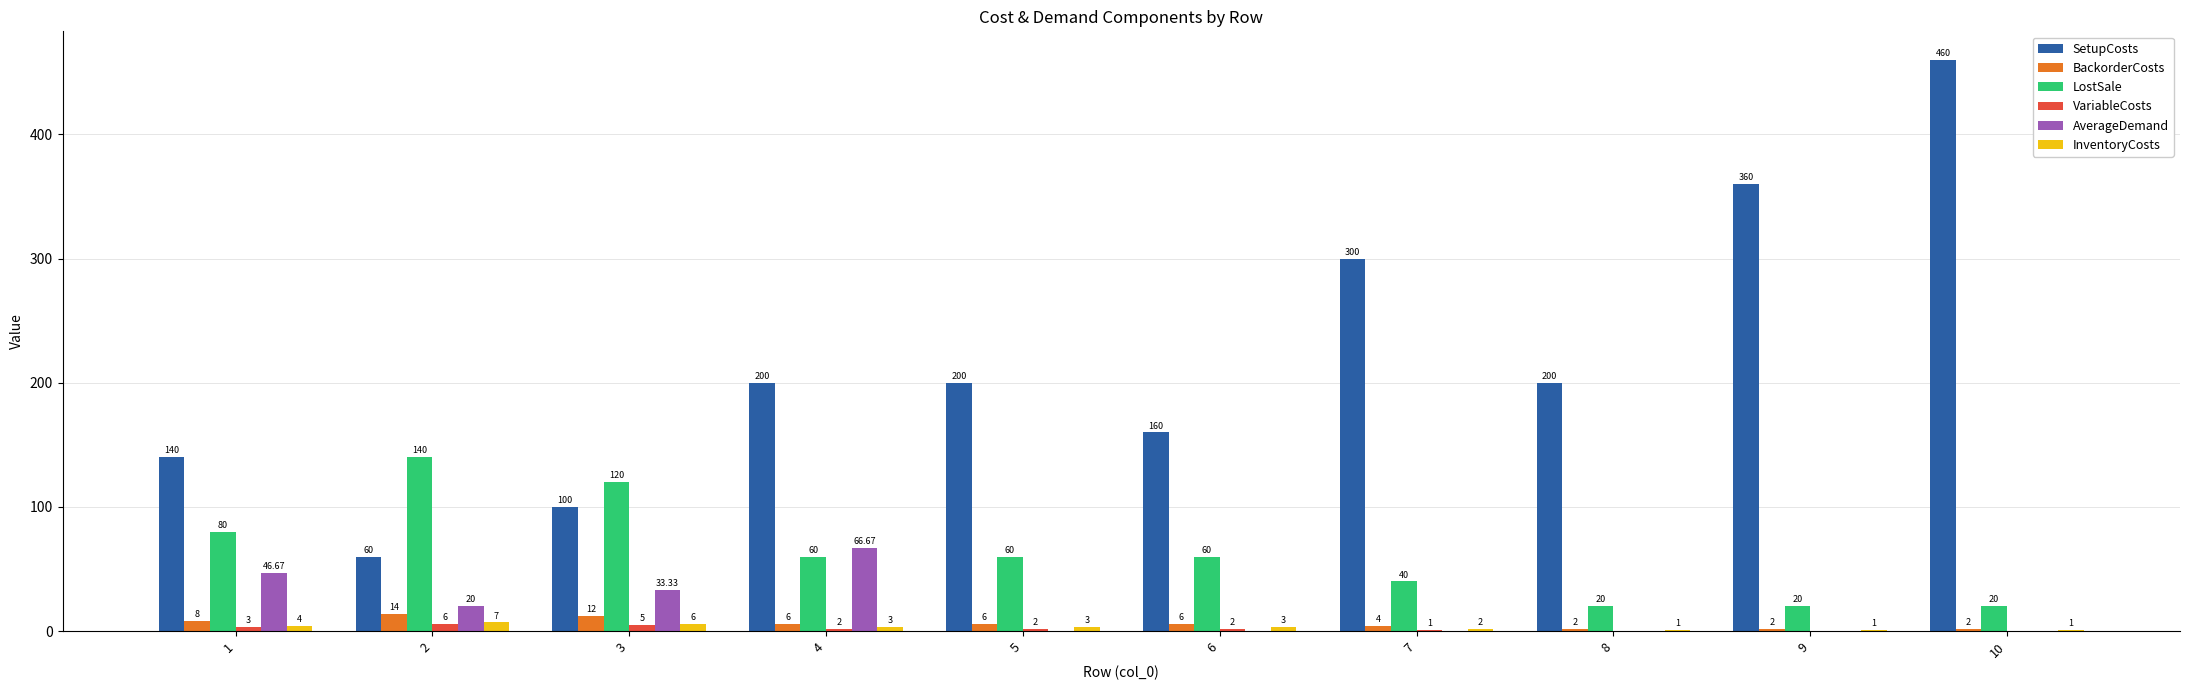

At which label does LostSale first exceed 60?

1